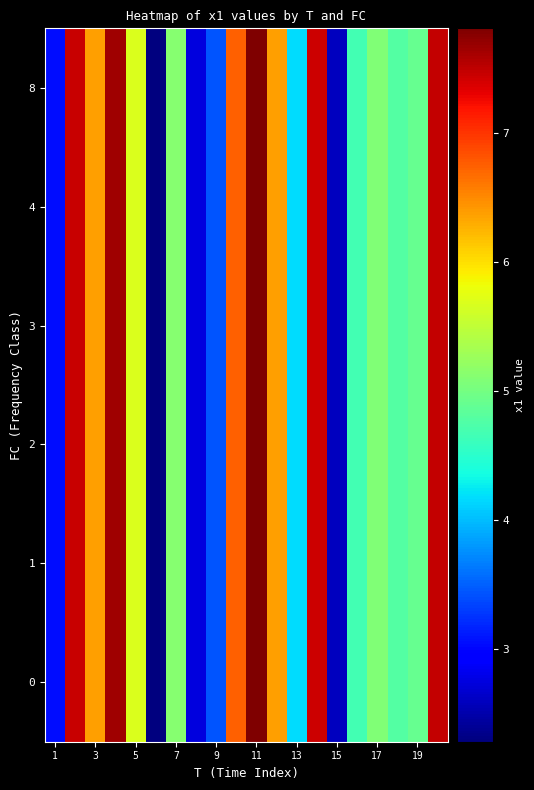

Count the number of categories in the chart.

20